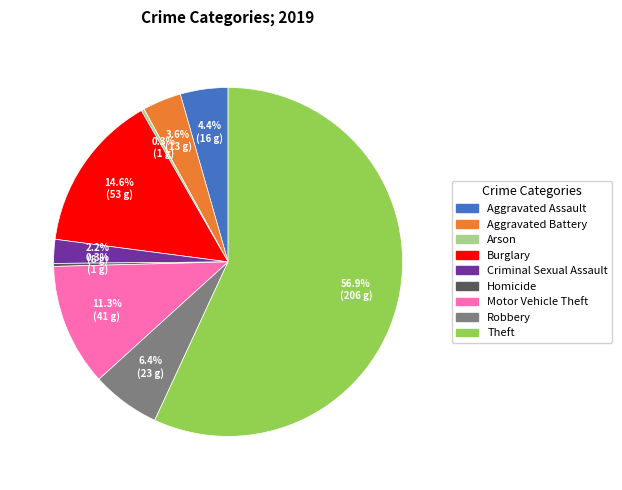

Does any single category account for the majority?

Yes